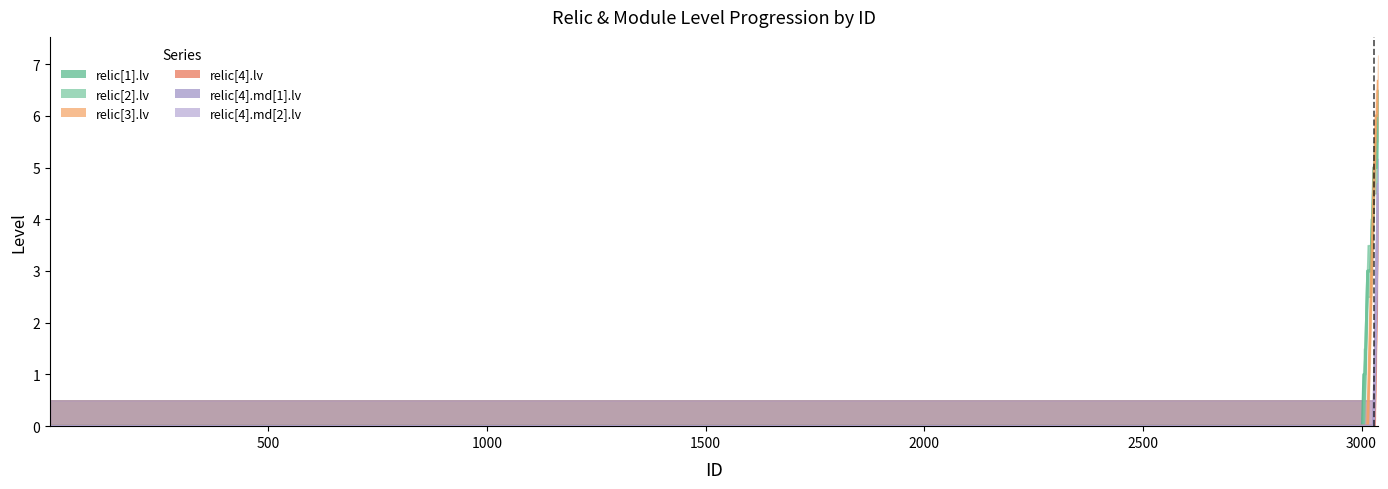

Which has a higher value, 3022 or 3011?

3022